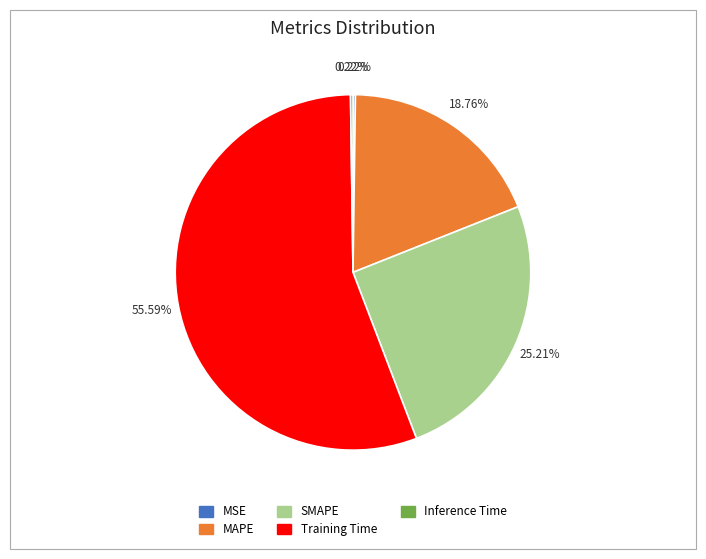

Which category has the biggest portion of the pie?

Training Time